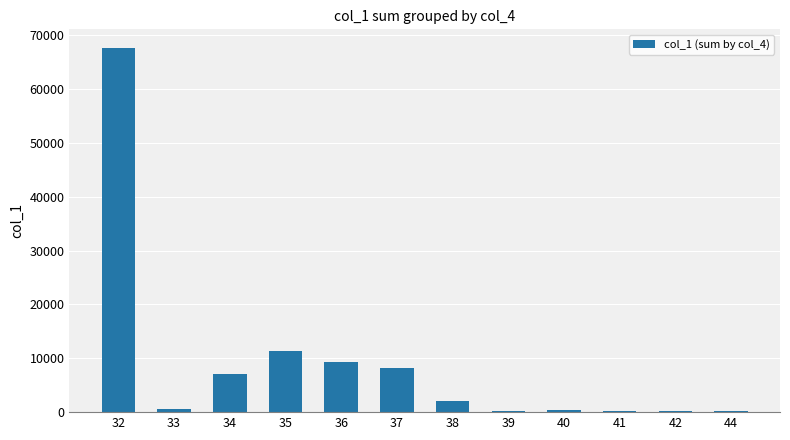

What is the maximum value shown in the chart?

67724.1